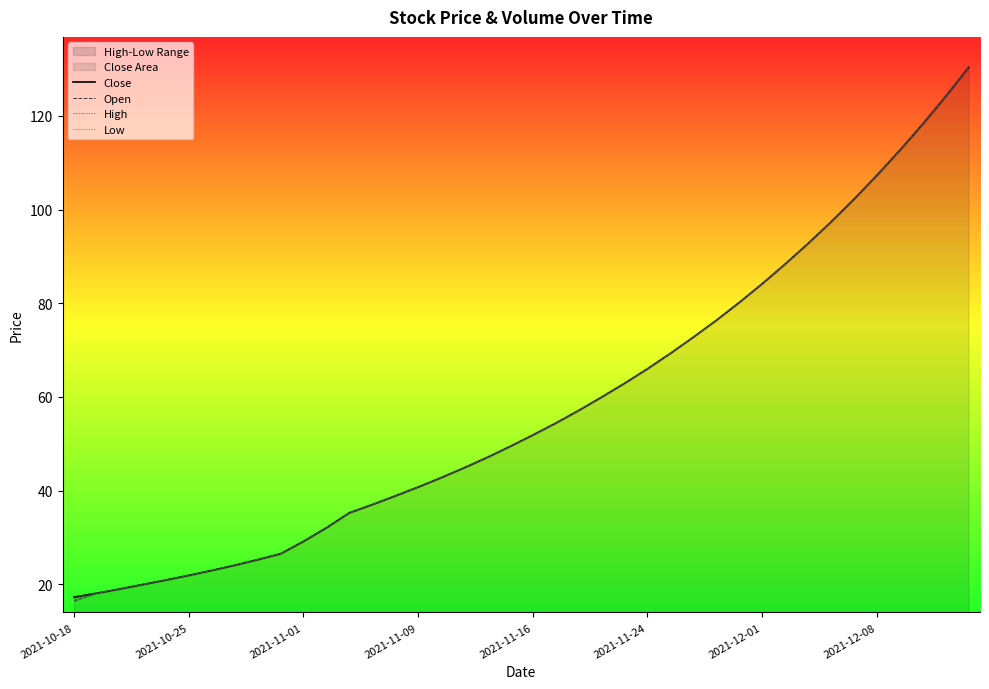

Is the value of Open at 39 greater than the value of Close at 2021-12-08?

Yes